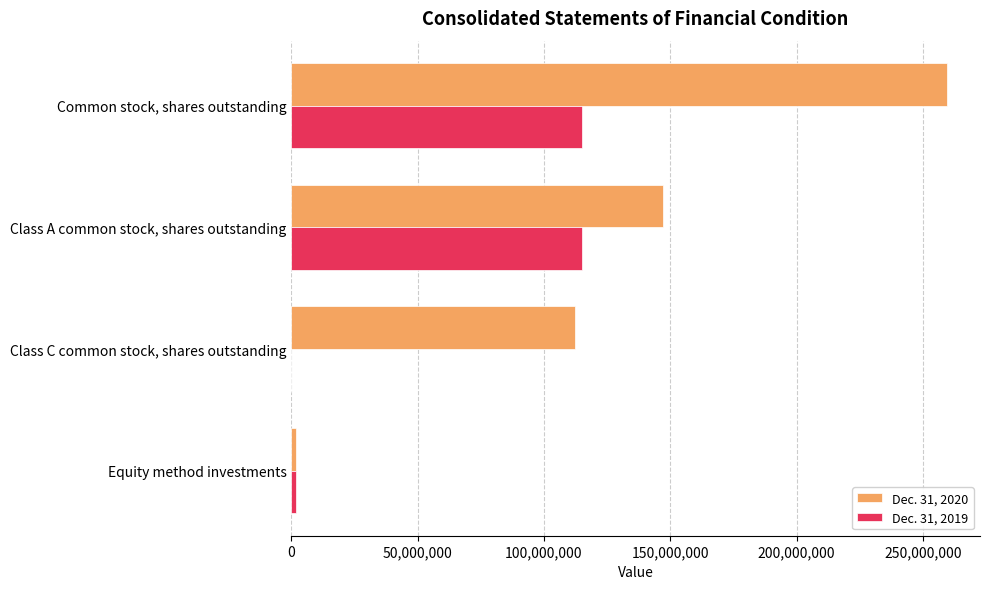

Which series has the largest total across all categories?

Dec. 31, 2020